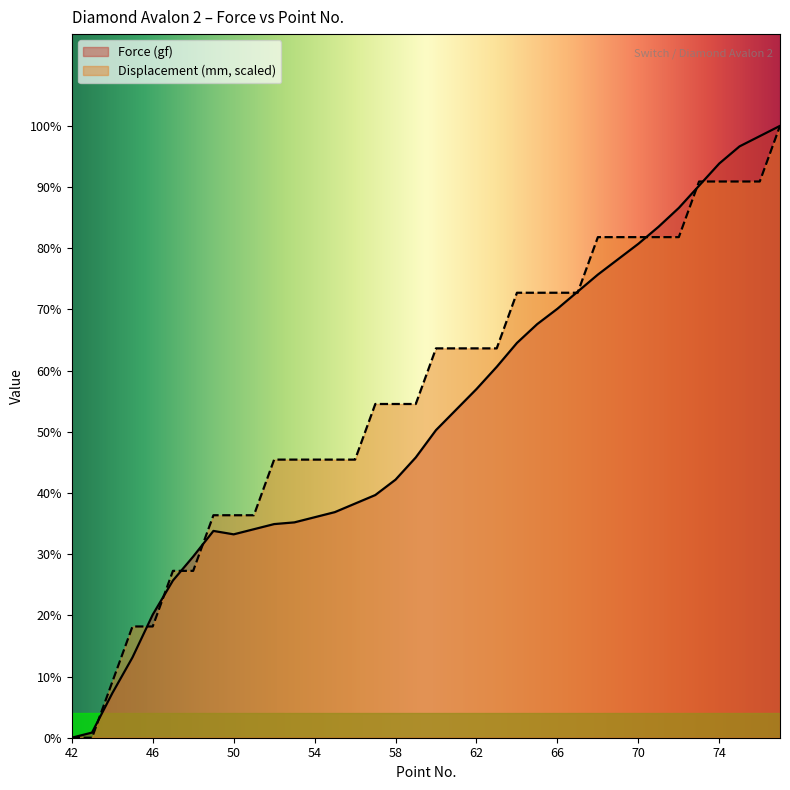

Rank the series at 75 from lowest to highest value.

Displacement (mm), Force (gf)